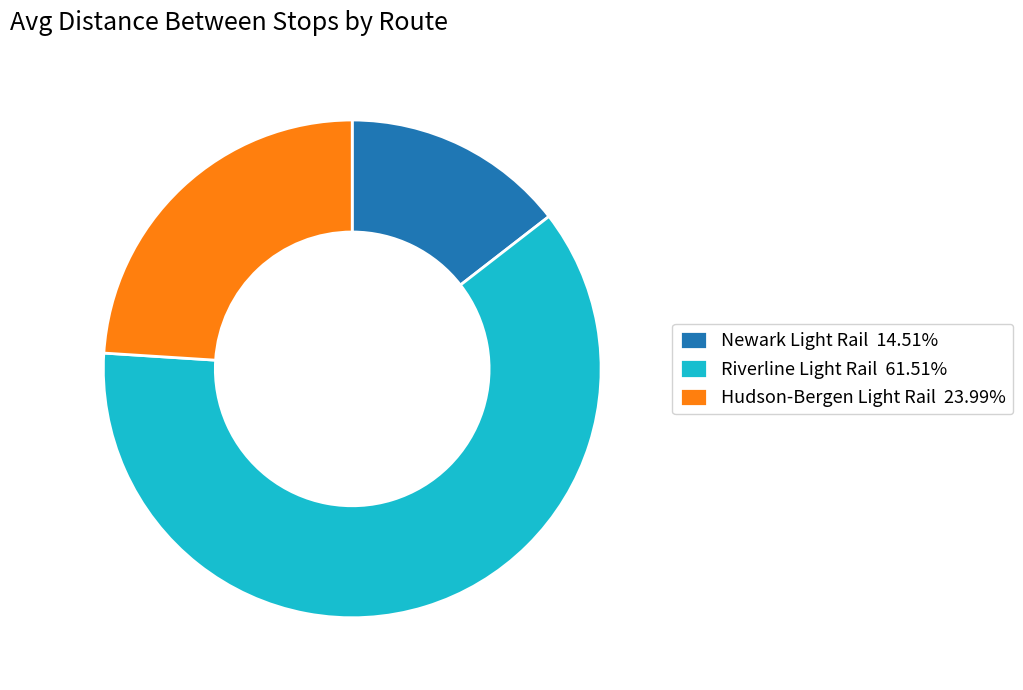

True or false: Hudson-Bergen Light Rail accounts for 24% of the total.

True